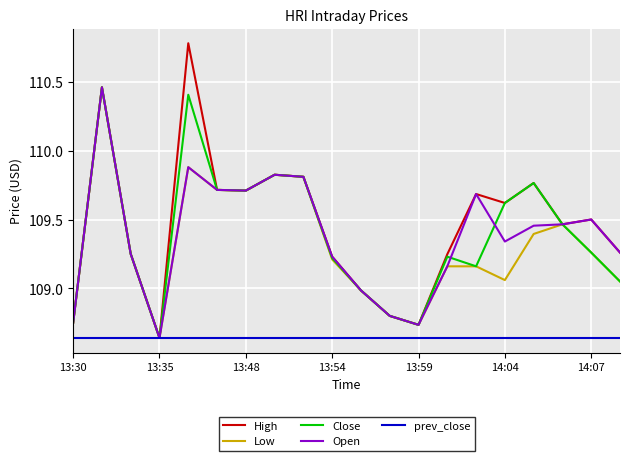

Which series has the widest spread of values?

High